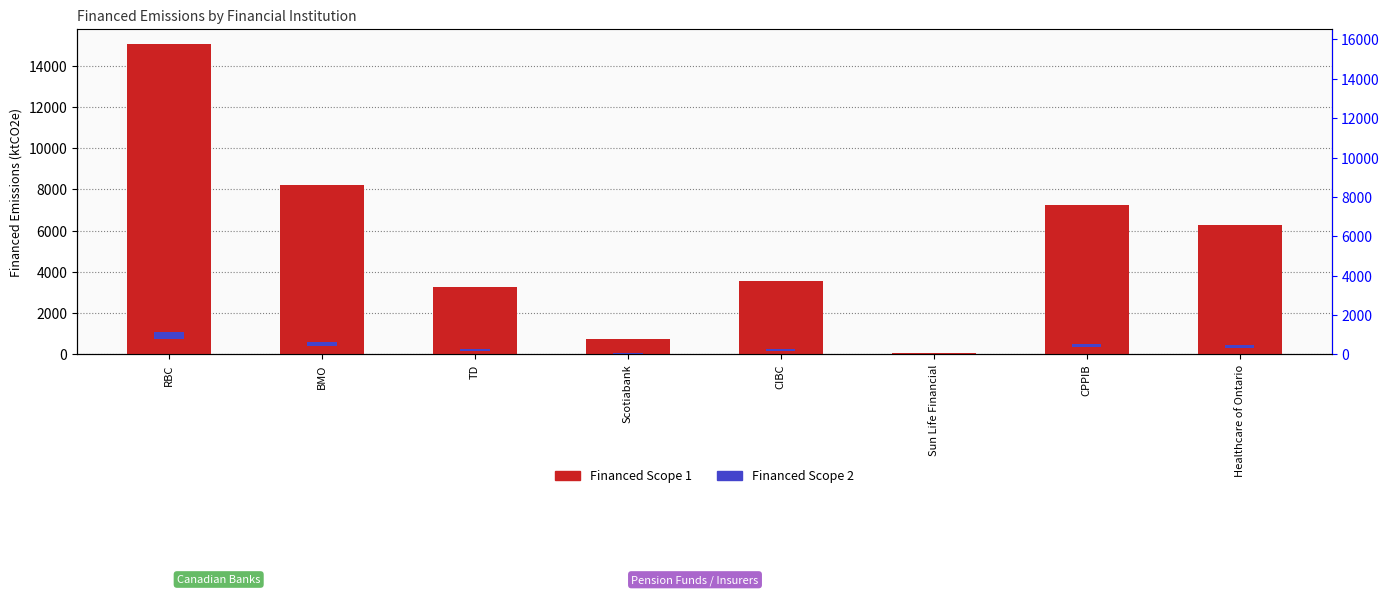

Count the number of values greater than 6279.

4